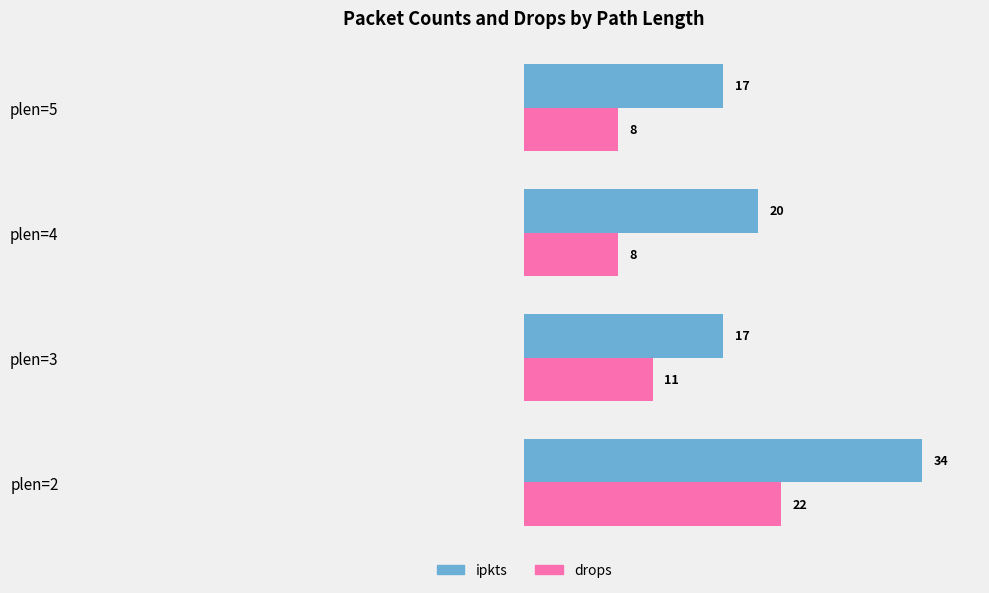

At which category is the sum across all series the highest?

plen=2